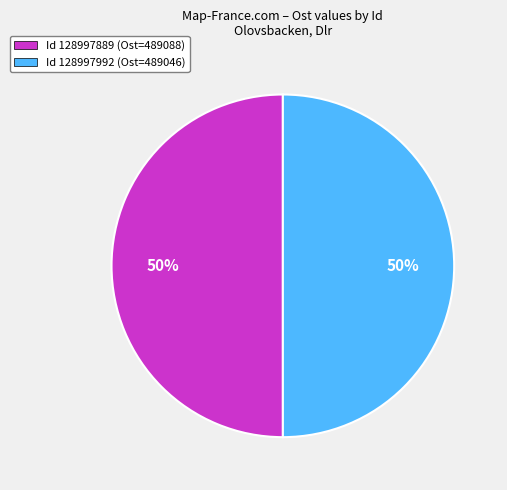

The Id 128997889 (Ost=489088) slice represents 44% of the pie. True or false?

False